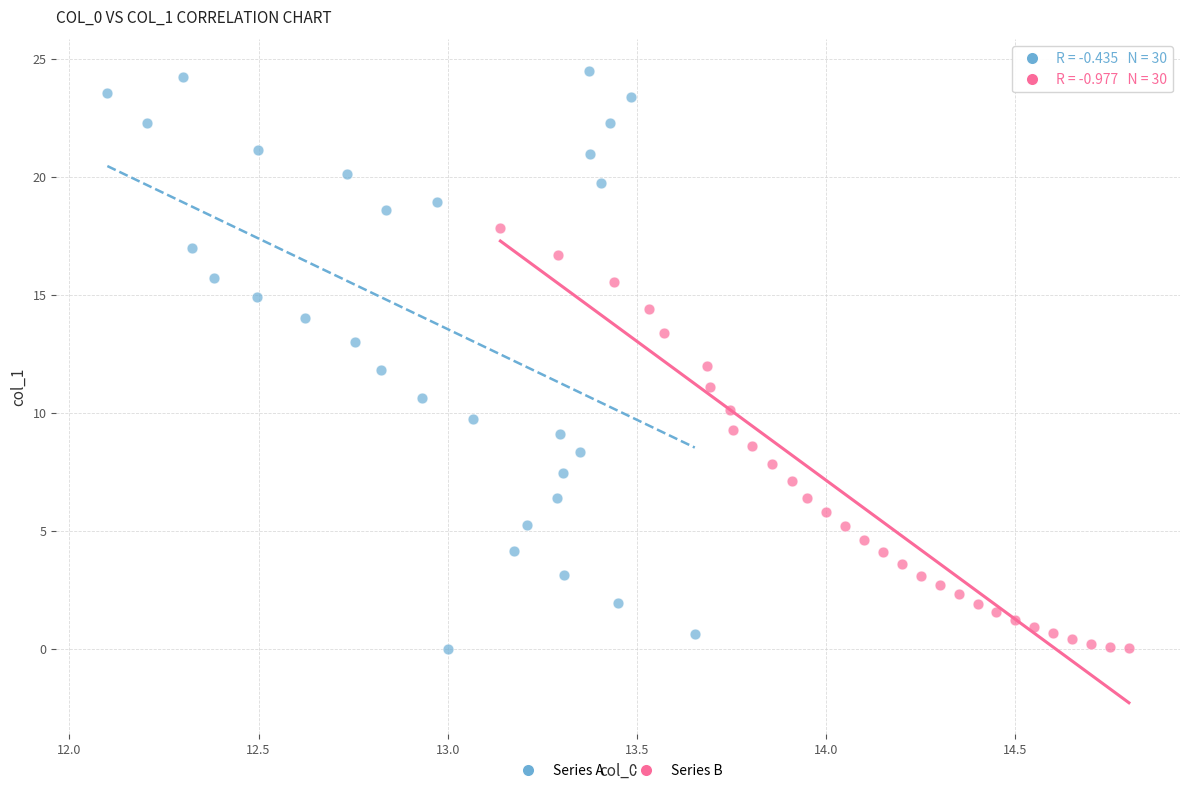

Which series has the widest spread of Y values?

Series A